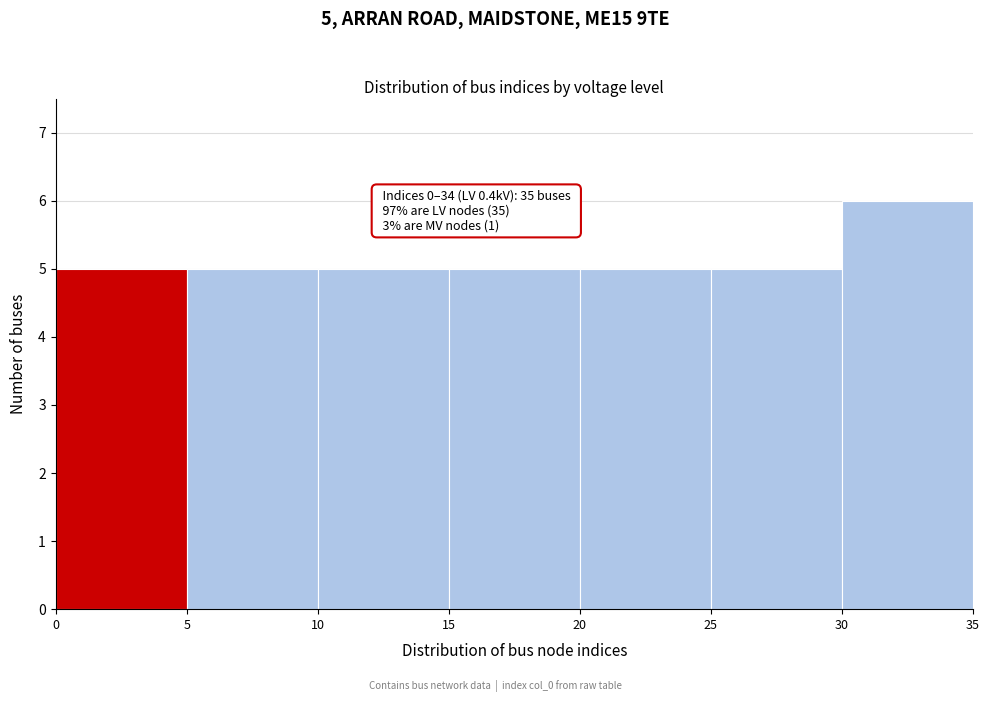

Over which range of the x-axis is the bar tallest?

30 to 35